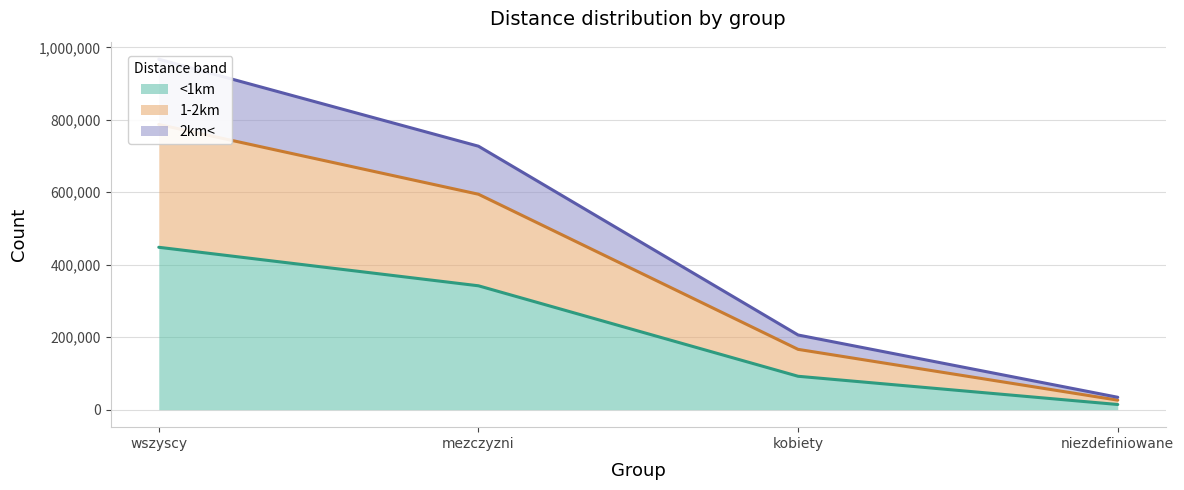

The value of 2km< at mezczyzni is 309001. True or false?

False